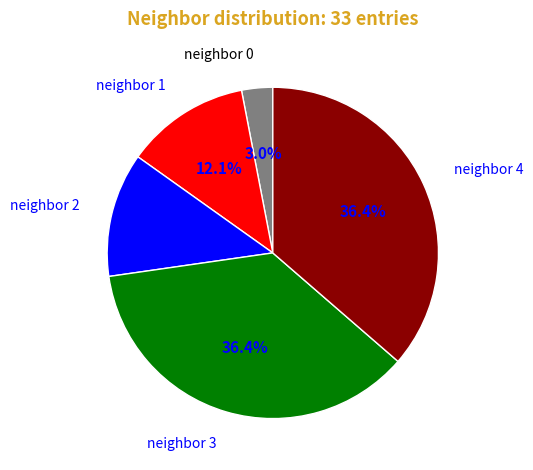

Does any single category account for the majority?

No